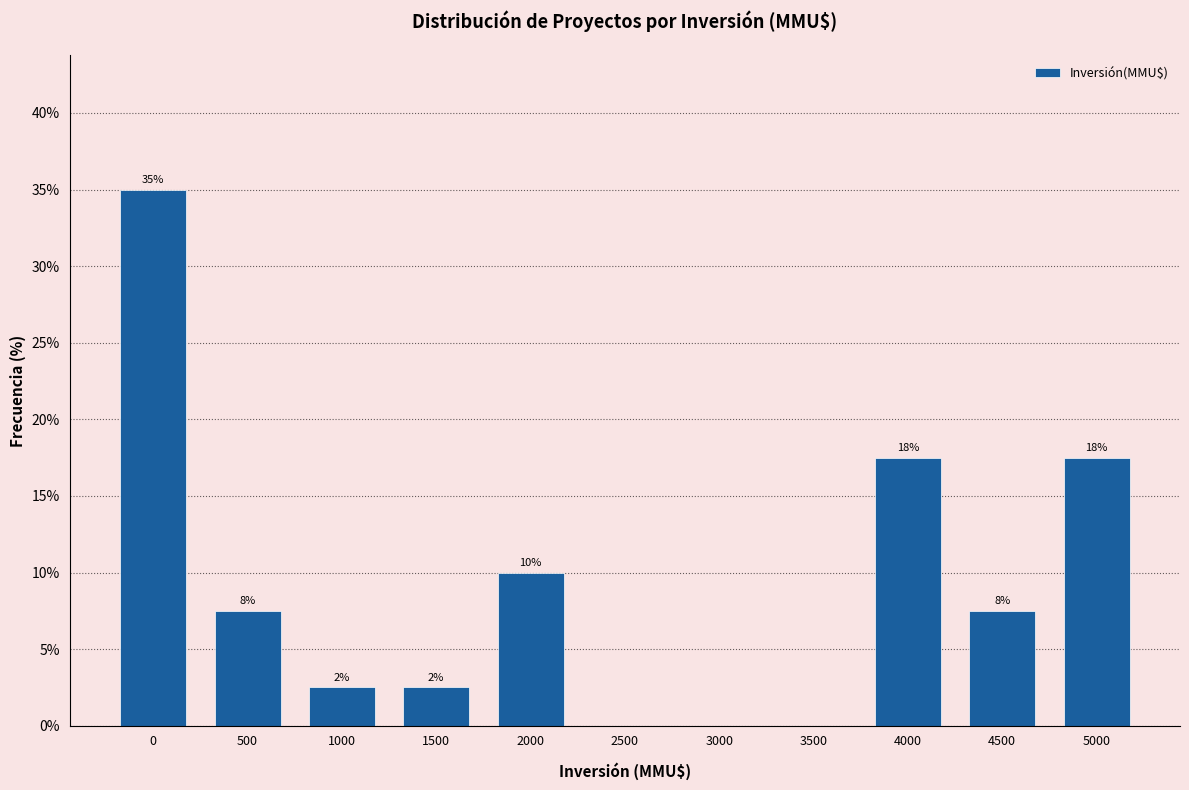

Are the bars horizontal?

No